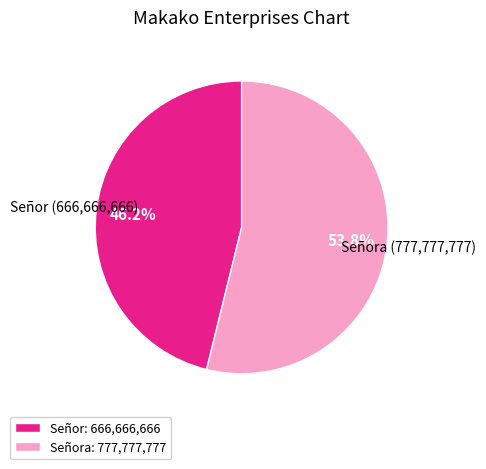

Which slice is the largest?

Señora: 777,777,777